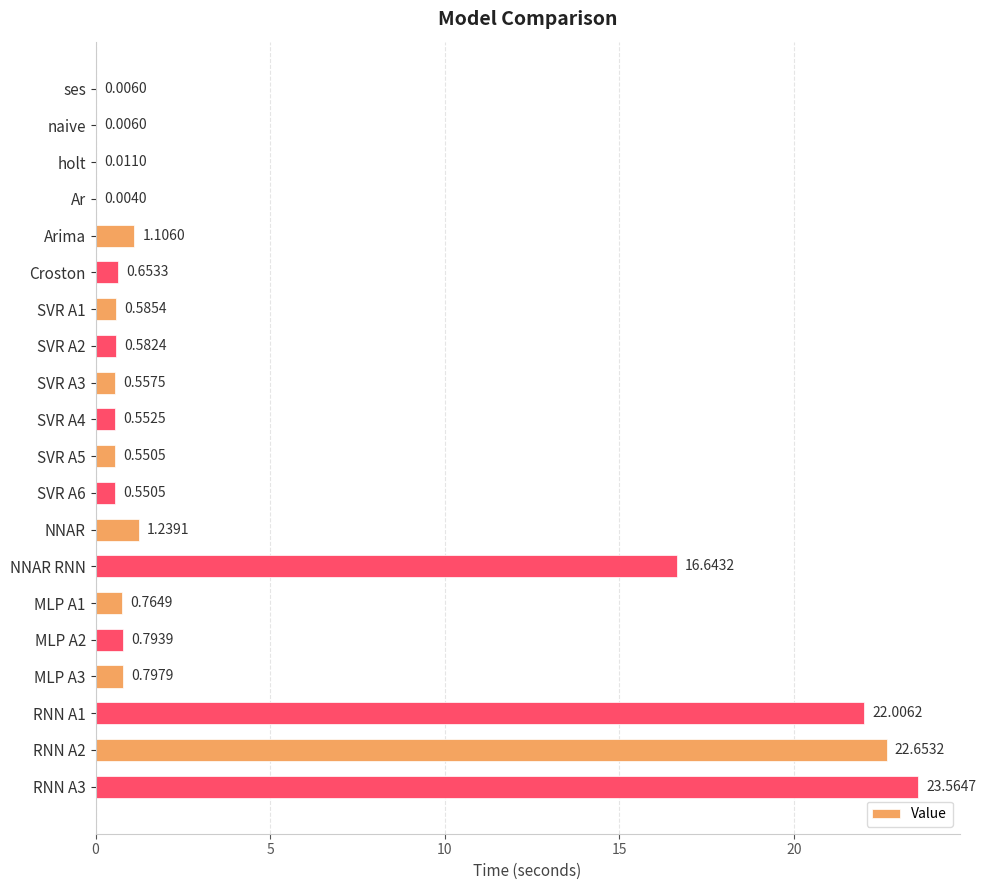

Which has a higher value, Arima or NNAR?

NNAR